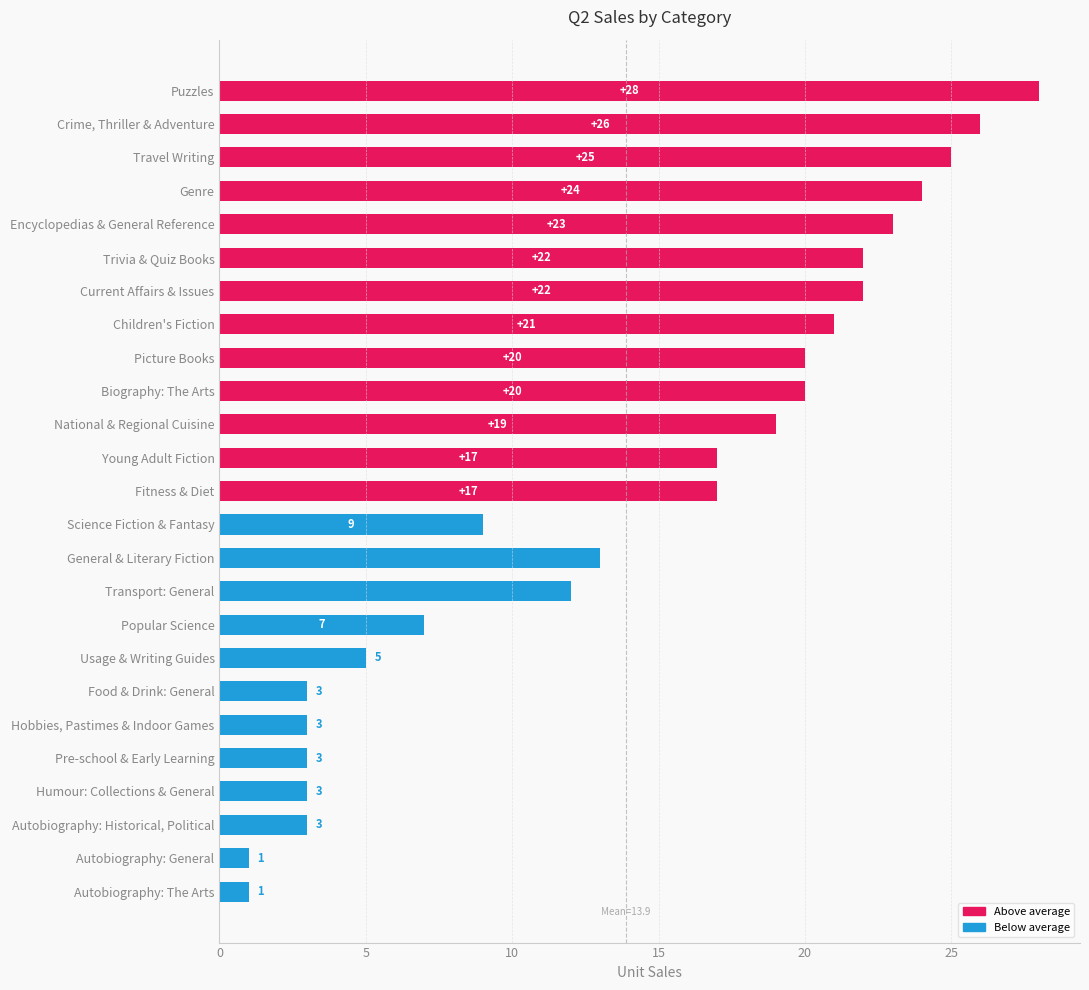

True or false: the data shows 1 at Autobiography: The Arts.

True